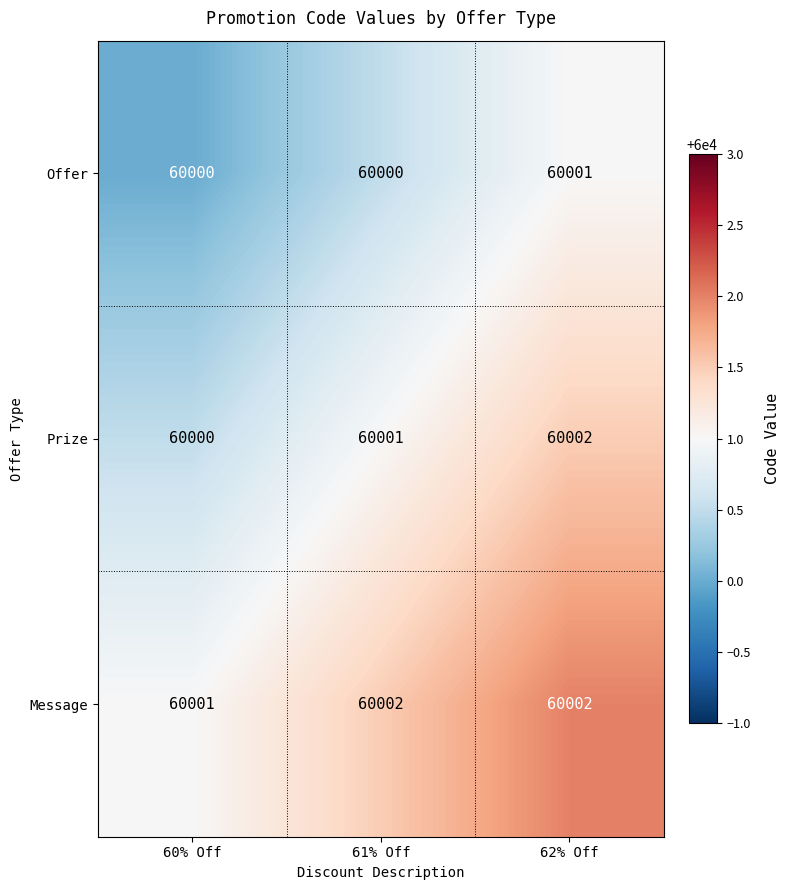

What is the difference between the highest and lowest values at 62% Off?

1